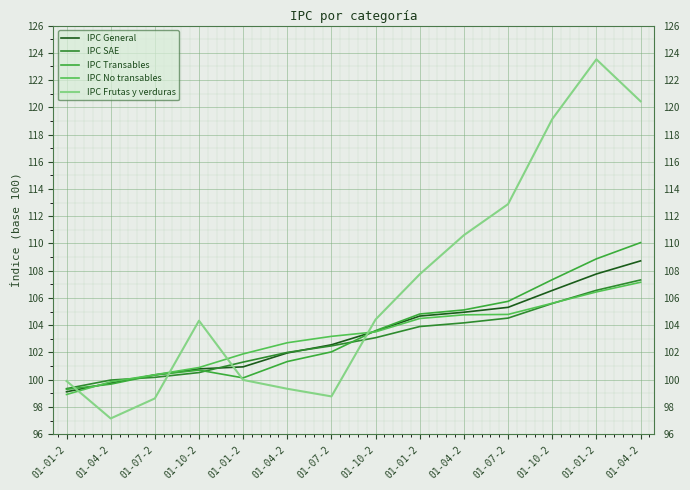

What is the sum of all IPC General values?

1447.0